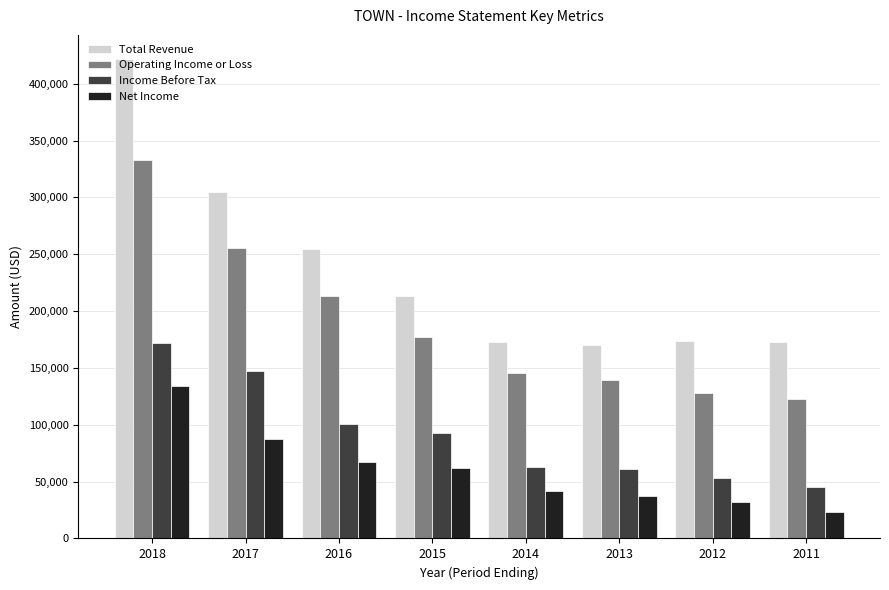

What is the value of the Net Income bar at the 1st from the left?

133800